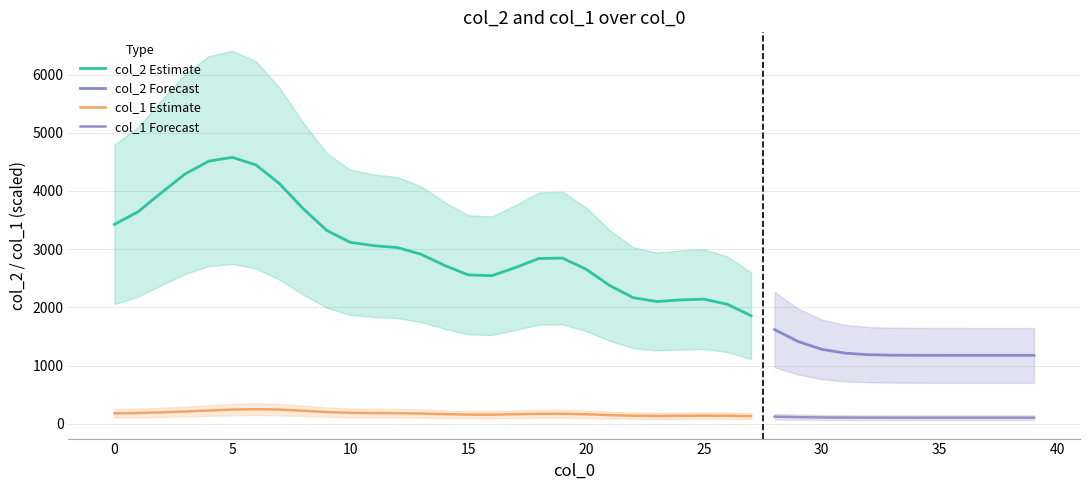

True or false: col_1 has more than 0 interior local peaks.

True